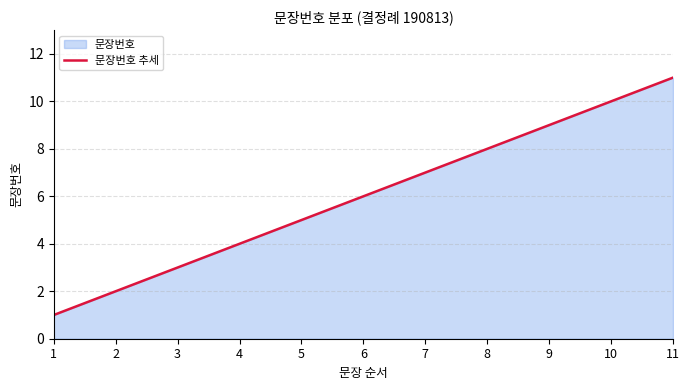

Reading left to right, what are all the values shown in this chart?

1=1	2=2	3=3	4=4	5=5	6=6	7=7	8=8	9=9	10=10	11=11